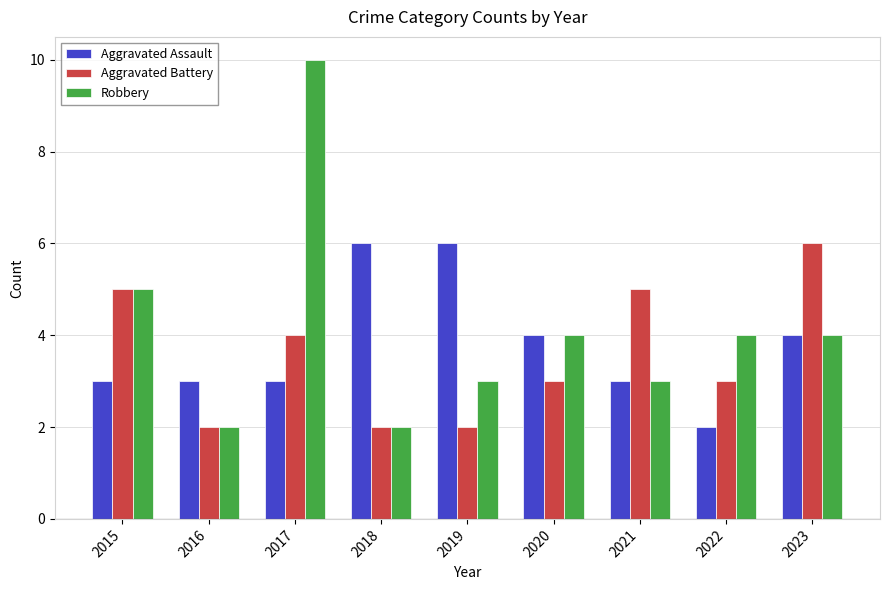

At which category is the sum across all series the highest?

2017